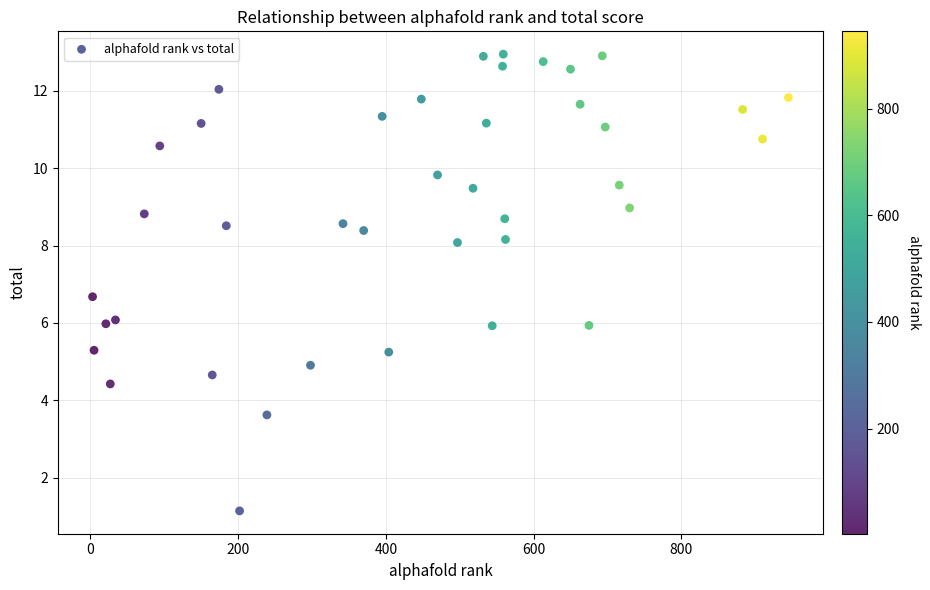

What Y value in the scatter plot is closest to 7?

6.7